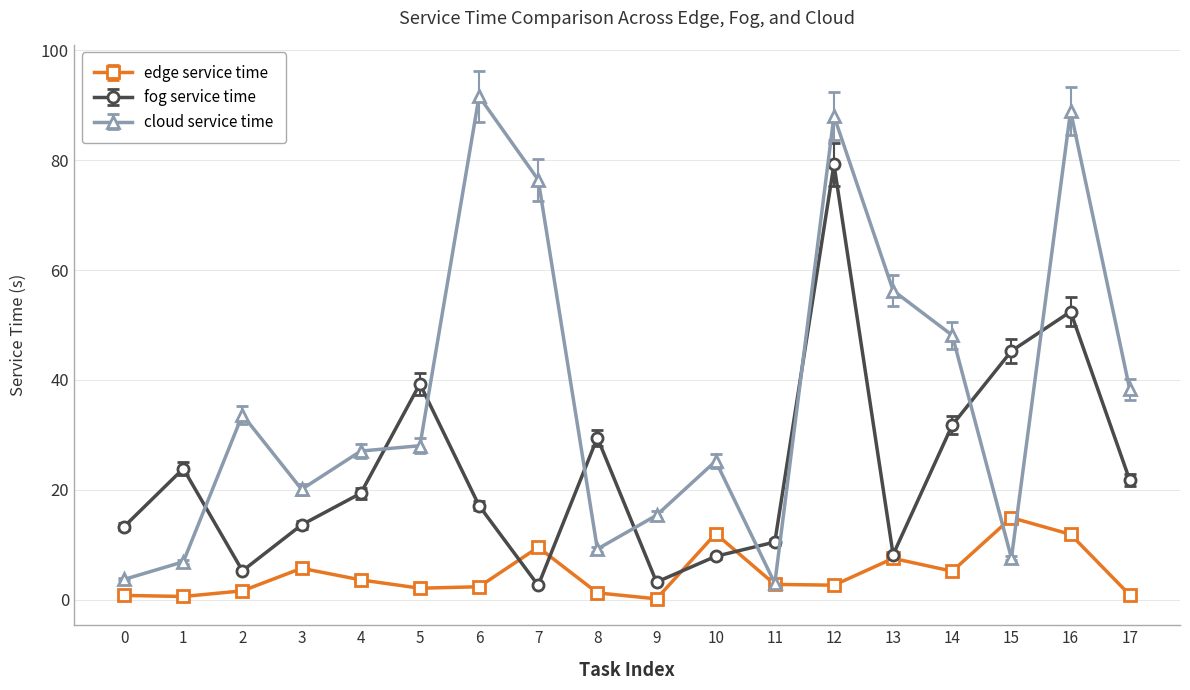

At 5, list the series in order from smallest to largest.

edge service time, cloud service time, fog service time